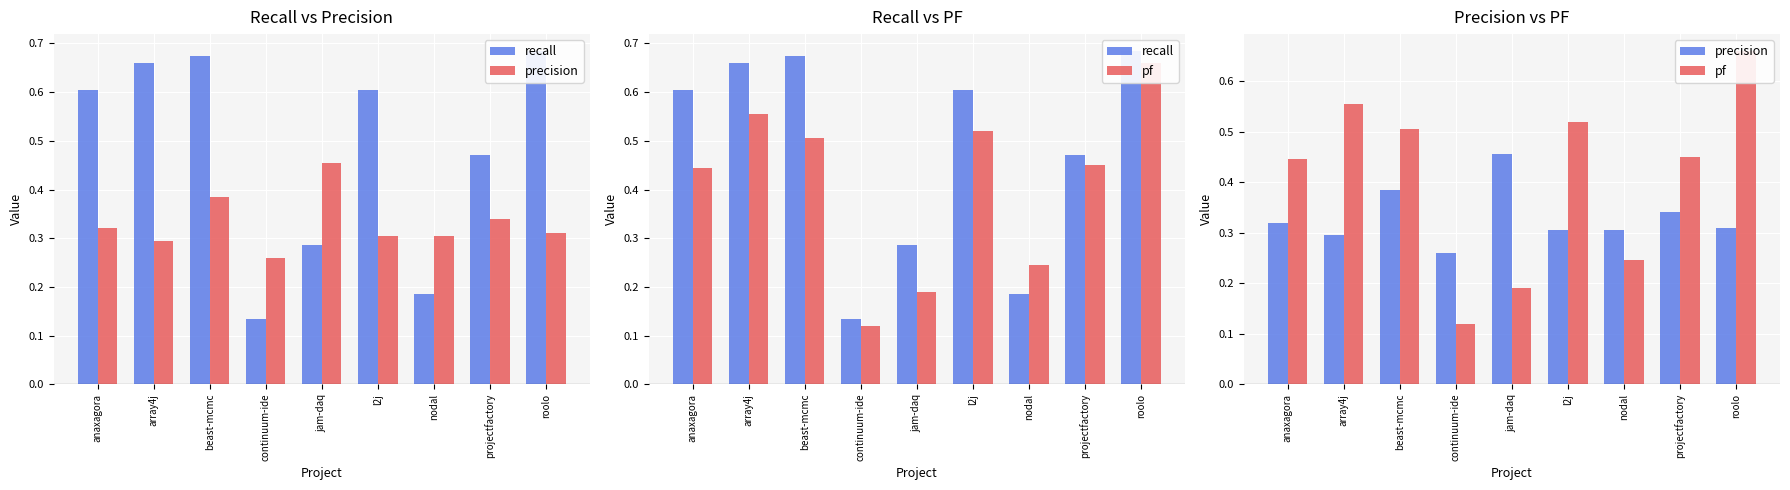

Count the number of categories in the chart.

9